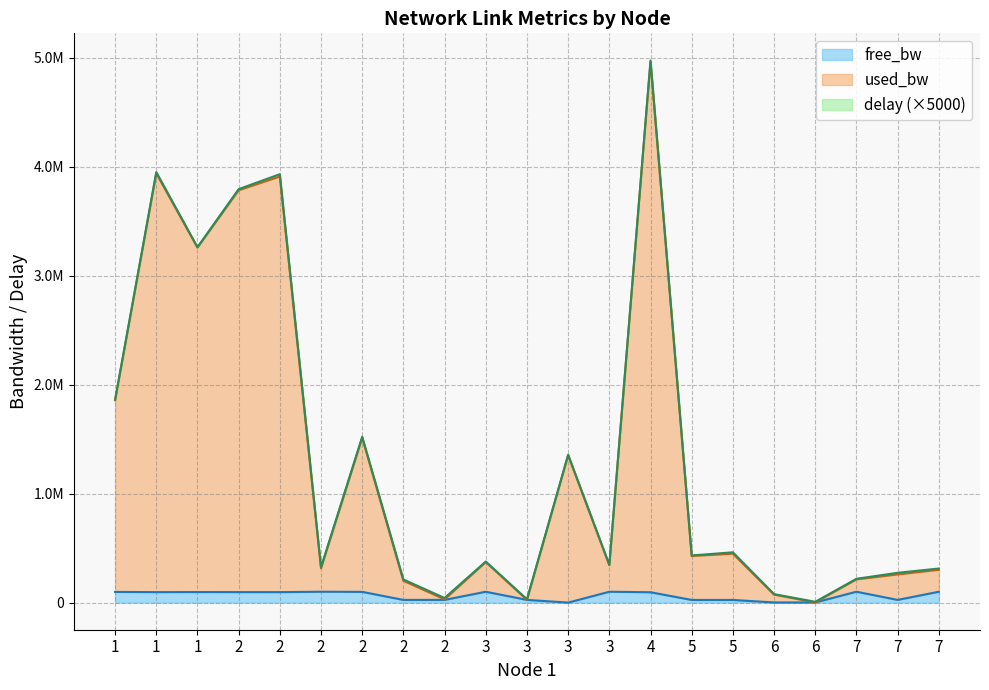

True or false: used_bw and free_bw intersect in this chart.

False